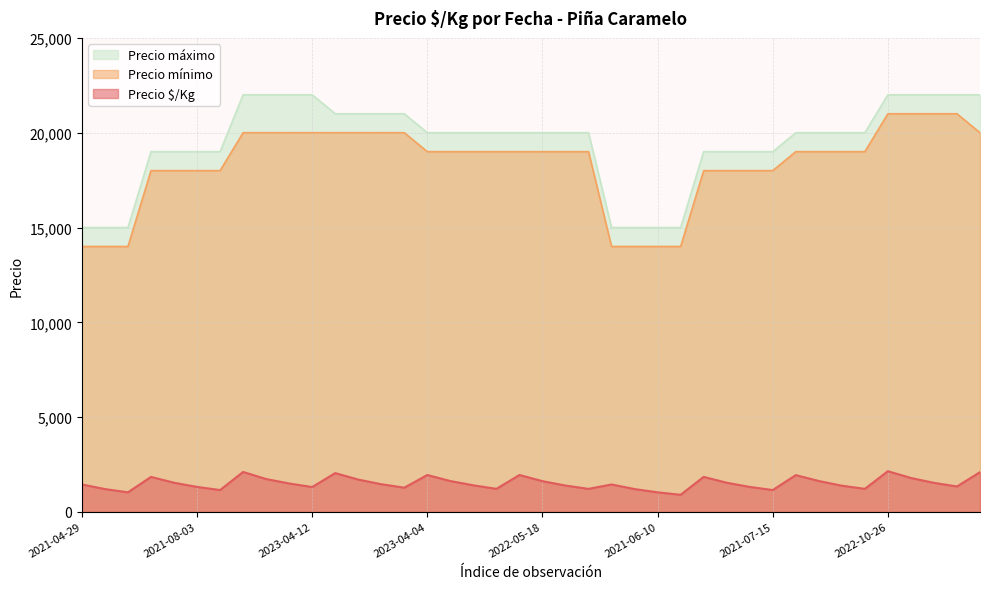

The value of Precio mínimo at 2022-10-26 is 21000. True or false?

True